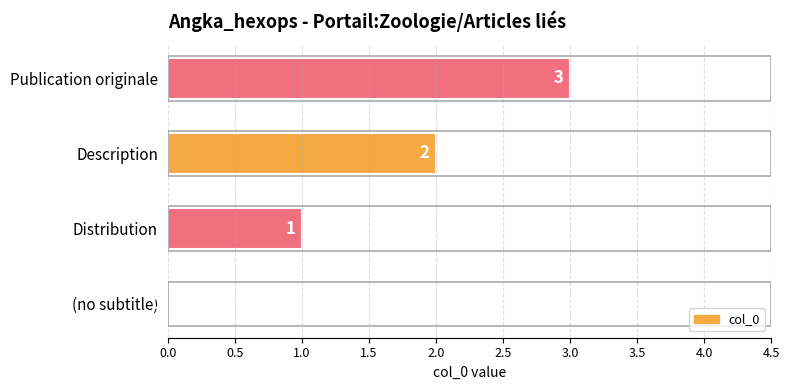

How many values are between 1 and 3?

3